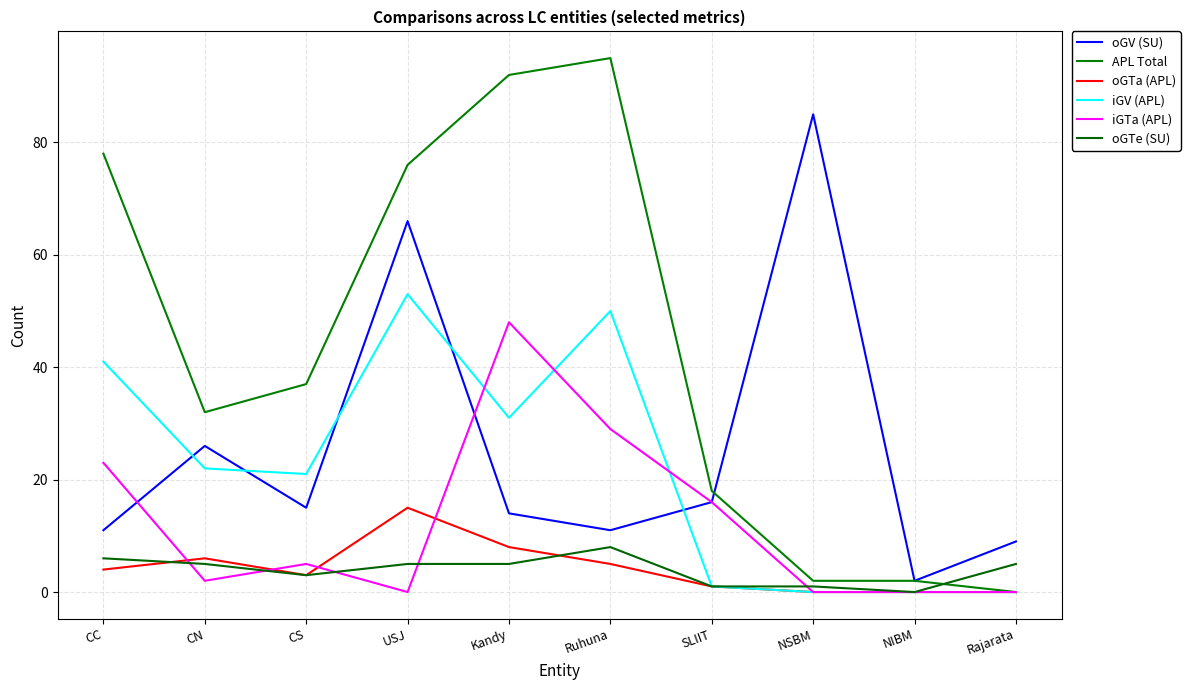

Is this an area chart (filled region under the line)?

No